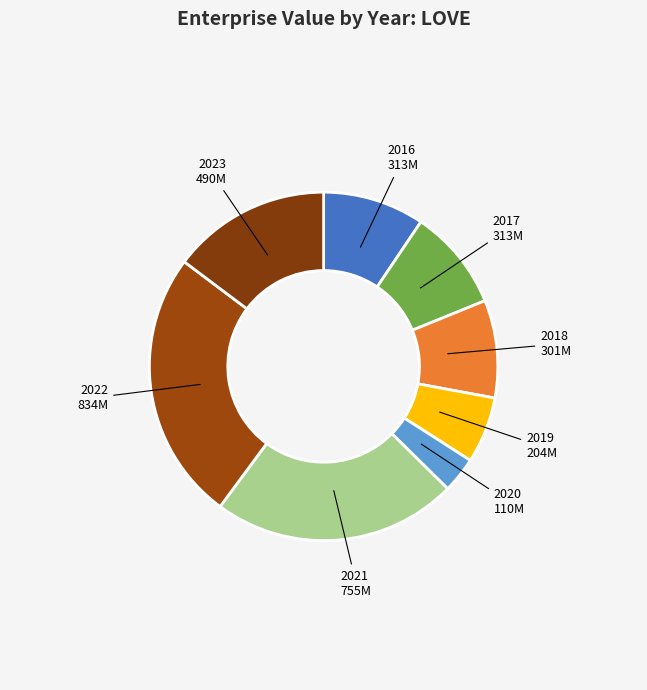

Combined, do 2019 and 2018 account for over 50%?

No